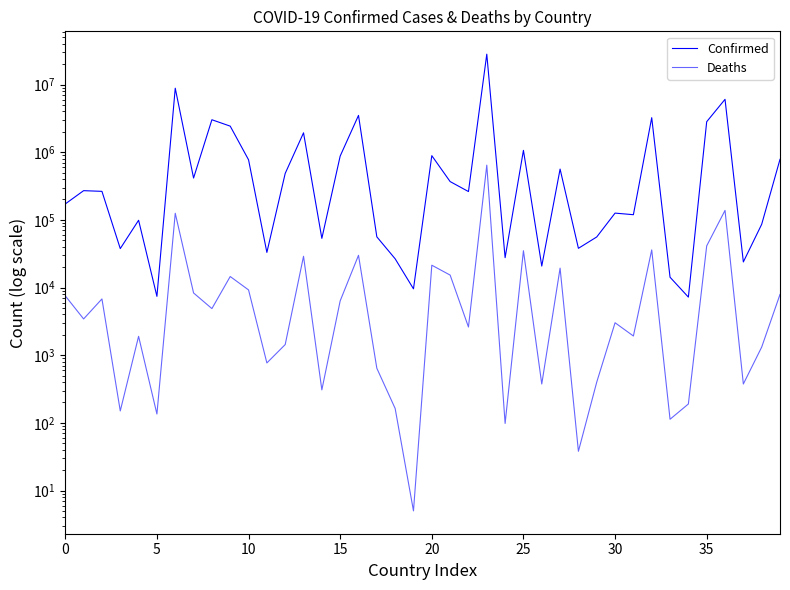

The value of Confirmed at 14 is 53253. True or false?

True